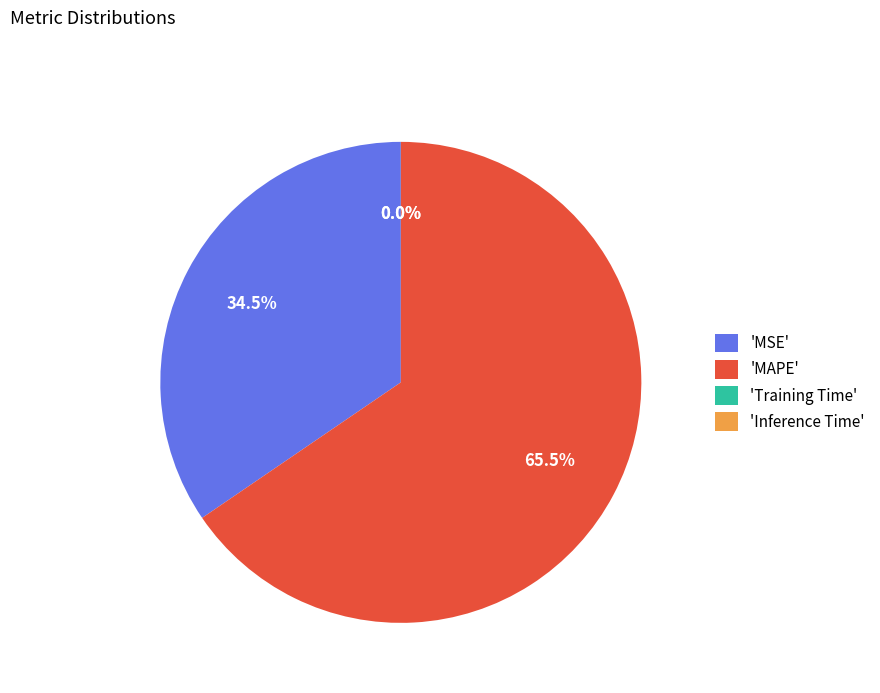

To the nearest percent, what is the average slice percentage?

25%